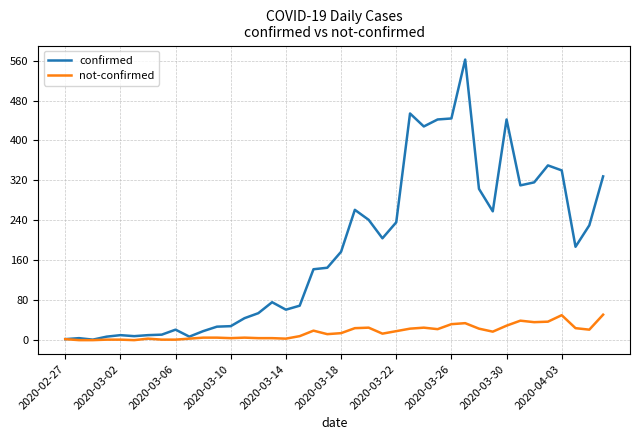

What is the average value of the not-confirmed series?

16